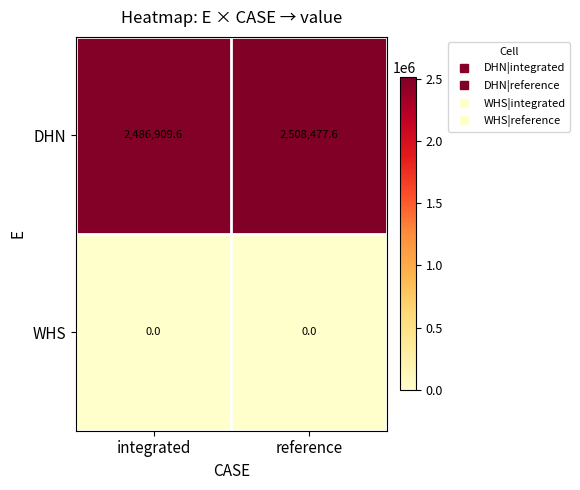

Which series has the largest range (max minus min)?

DHN